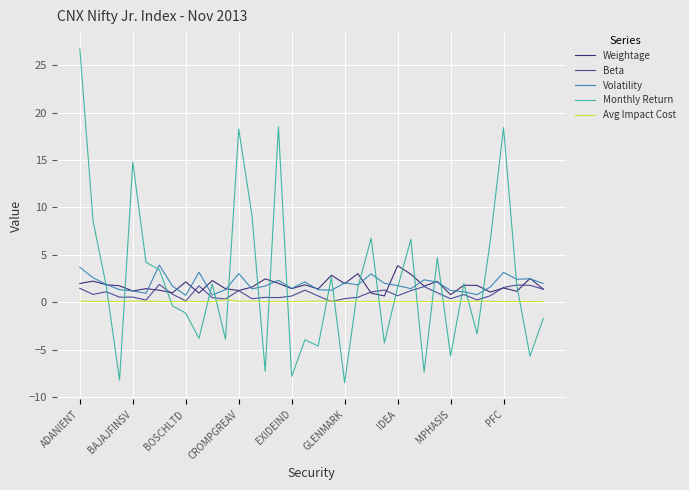

What are all the series names shown in the legend?

Weightage, Beta, Volatility, Monthly Return, Avg Impact Cost